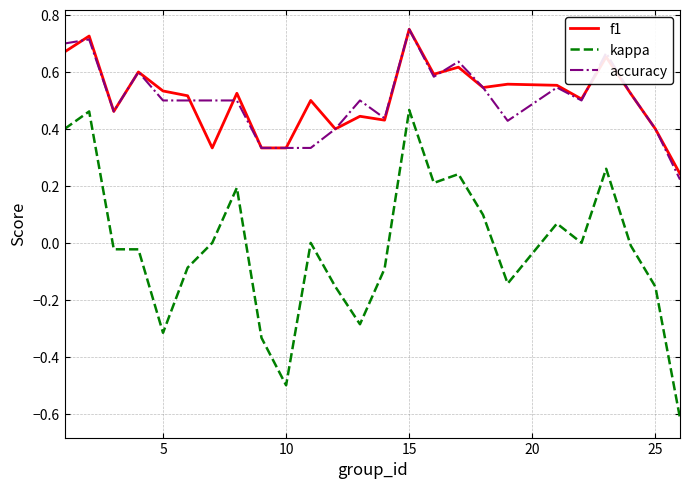

True or false: accuracy and f1 intersect in this chart.

True